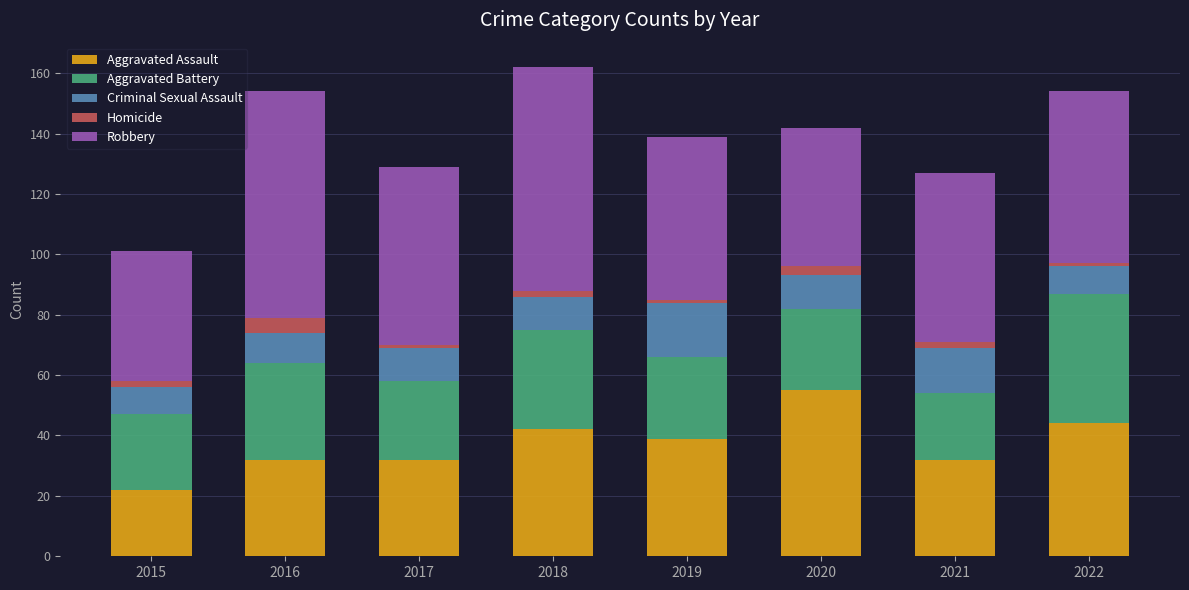

What is the maximum value for Aggravated Assault?

55